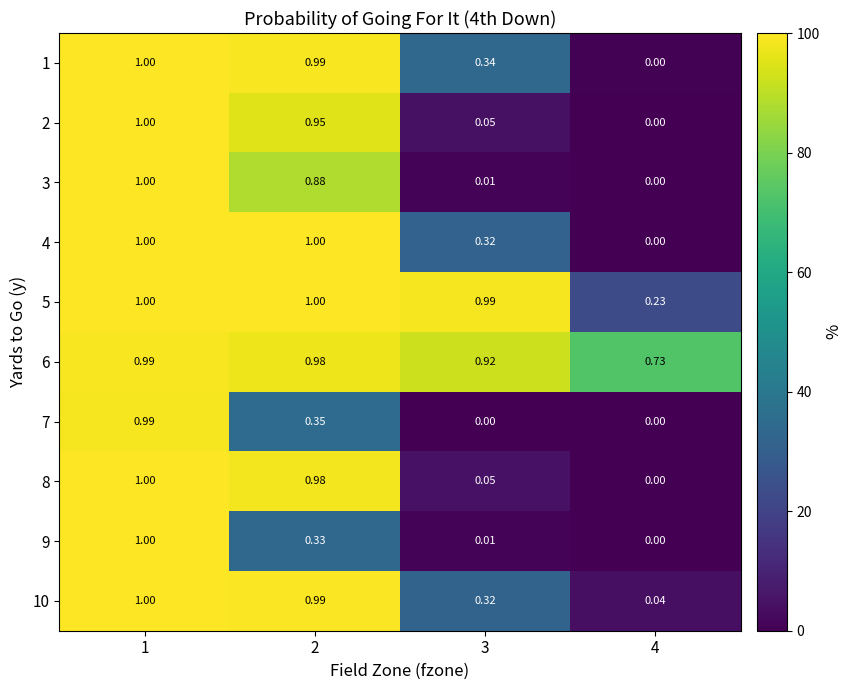

Reading left to right, list all the values displayed in this chart.

1: 1=1.0	2=1.0	3=0.3	4=0.0
2: 1=1.0	2=0.9	3=0.1	4=0.0
3: 1=1.0	2=0.9	3=0.0	4=0.0
4: 1=1.0	2=1.0	3=0.3	4=0.0
5: 1=1.0	2=1.0	3=1.0	4=0.2
6: 1=1.0	2=1.0	3=0.9	4=0.7
7: 1=1.0	2=0.3	3=0.0	4=0.0
8: 1=1.0	2=1.0	3=0.1	4=0.0
9: 1=1.0	2=0.3	3=0.0	4=0.0
10: 1=1.0	2=1.0	3=0.3	4=0.0